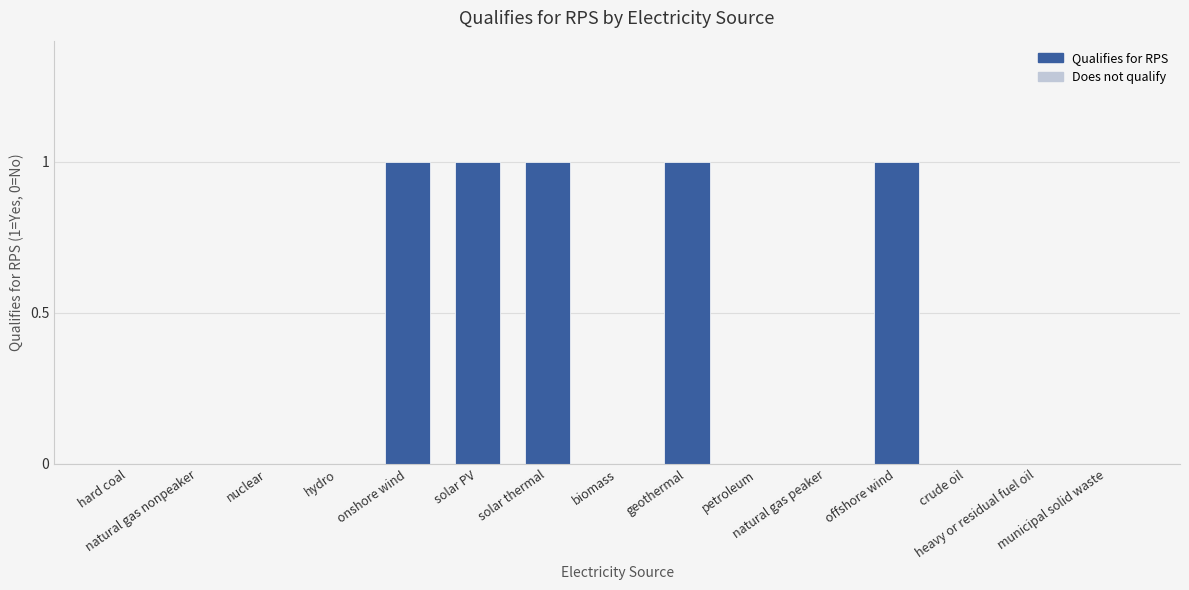

Reading left to right, extract all data points from this chart.

hard coal=0	natural gas nonpeaker=0	nuclear=0	hydro=0	onshore wind=1	solar PV=1	solar thermal=1	biomass=0	geothermal=1	petroleum=0	natural gas peaker=0	offshore wind=1	crude oil=0	heavy or residual fuel oil=0	municipal solid waste=0